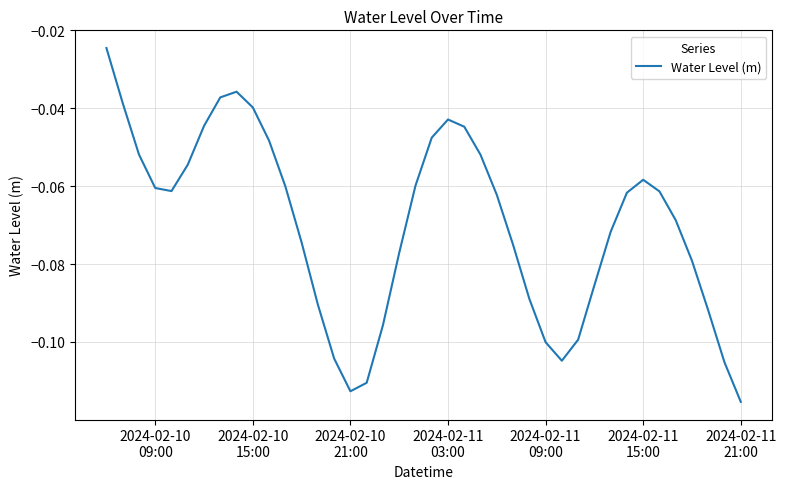

Does the chart display data point markers on the line(s)?

No